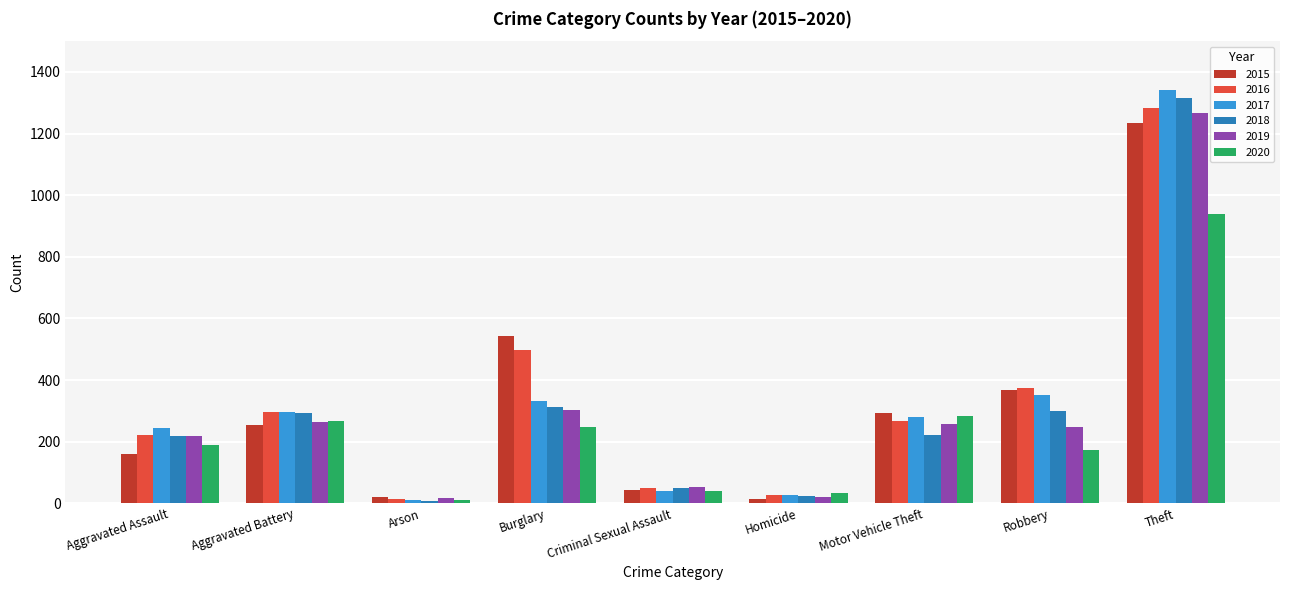

What is the average value of the 2020 series?

242